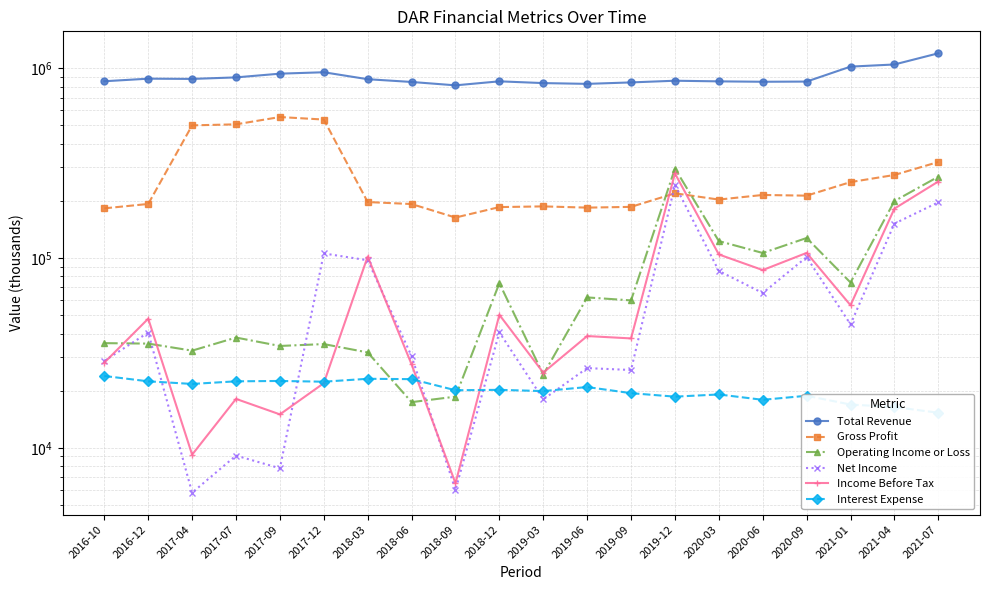

How many data points in Total Revenue are above 859400?

9